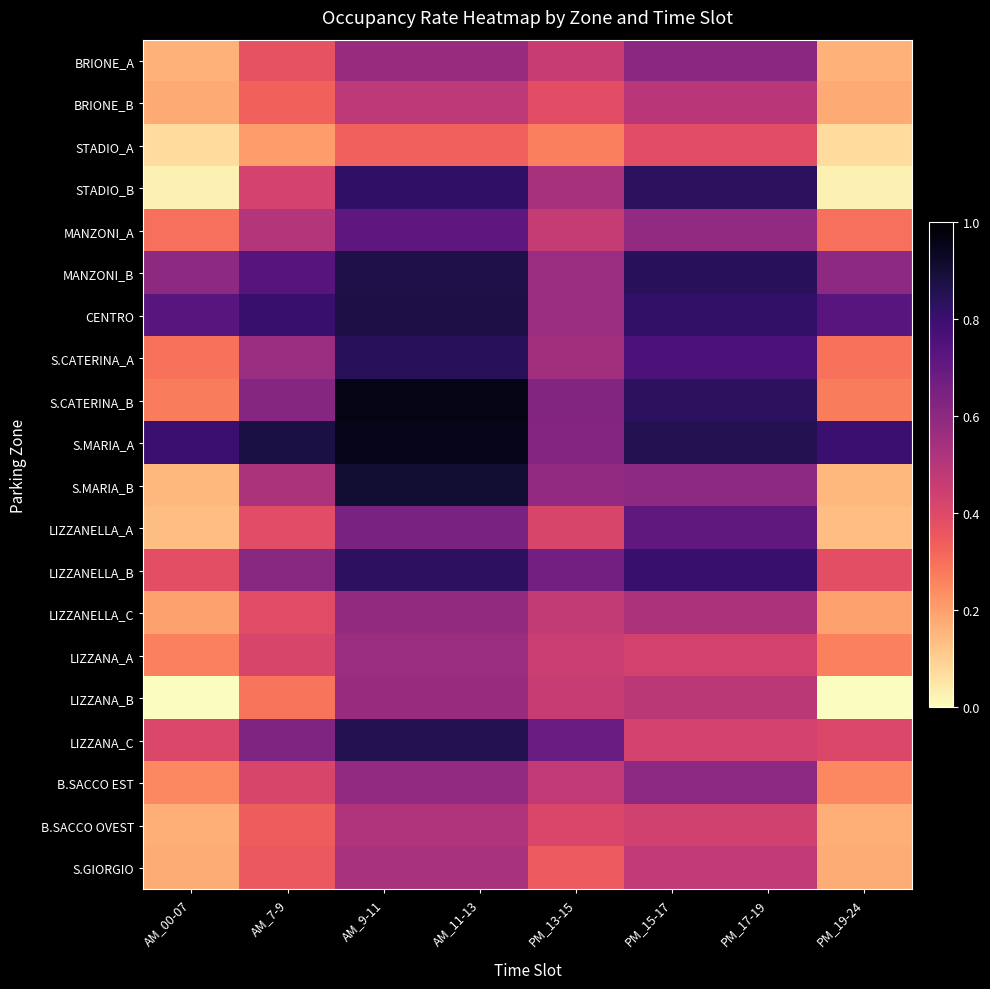

Reading right to left, extract all data points from this chart.

BRIONE_A: PM_19-24=0.2	PM_17-19=0.6	PM_15-17=0.6	PM_13-15=0.5	AM_11-13=0.6	AM_9-11=0.6	AM_7-9=0.4	AM_00-07=0.2
BRIONE_B: PM_19-24=0.2	PM_17-19=0.5	PM_15-17=0.5	PM_13-15=0.4	AM_11-13=0.5	AM_9-11=0.5	AM_7-9=0.3	AM_00-07=0.2
STADIO_A: PM_19-24=0.1	PM_17-19=0.4	PM_15-17=0.4	PM_13-15=0.3	AM_11-13=0.3	AM_9-11=0.3	AM_7-9=0.2	AM_00-07=0.1
STADIO_B: PM_19-24=0.0	PM_17-19=0.8	PM_15-17=0.8	PM_13-15=0.5	AM_11-13=0.8	AM_9-11=0.8	AM_7-9=0.4	AM_00-07=0.0
MANZONI_A: PM_19-24=0.3	PM_17-19=0.6	PM_15-17=0.6	PM_13-15=0.5	AM_11-13=0.7	AM_9-11=0.7	AM_7-9=0.5	AM_00-07=0.3
MANZONI_B: PM_19-24=0.6	PM_17-19=0.8	PM_15-17=0.8	PM_13-15=0.6	AM_11-13=0.9	AM_9-11=0.9	AM_7-9=0.7	AM_00-07=0.6
CENTRO: PM_19-24=0.7	PM_17-19=0.8	PM_15-17=0.8	PM_13-15=0.6	AM_11-13=0.9	AM_9-11=0.9	AM_7-9=0.8	AM_00-07=0.7
S.CATERINA_A: PM_19-24=0.3	PM_17-19=0.8	PM_15-17=0.8	PM_13-15=0.5	AM_11-13=0.8	AM_9-11=0.8	AM_7-9=0.6	AM_00-07=0.3
S.CATERINA_B: PM_19-24=0.3	PM_17-19=0.8	PM_15-17=0.8	PM_13-15=0.6	AM_11-13=1.0	AM_9-11=1.0	AM_7-9=0.6	AM_00-07=0.3
S.MARIA_A: PM_19-24=0.8	PM_17-19=0.9	PM_15-17=0.9	PM_13-15=0.6	AM_11-13=1.0	AM_9-11=1.0	AM_7-9=0.9	AM_00-07=0.8
S.MARIA_B: PM_19-24=0.1	PM_17-19=0.6	PM_15-17=0.6	PM_13-15=0.6	AM_11-13=0.9	AM_9-11=0.9	AM_7-9=0.5	AM_00-07=0.1
LIZZANELLA_A: PM_19-24=0.1	PM_17-19=0.7	PM_15-17=0.7	PM_13-15=0.4	AM_11-13=0.6	AM_9-11=0.6	AM_7-9=0.4	AM_00-07=0.1
LIZZANELLA_B: PM_19-24=0.4	PM_17-19=0.8	PM_15-17=0.8	PM_13-15=0.7	AM_11-13=0.8	AM_9-11=0.8	AM_7-9=0.6	AM_00-07=0.4
LIZZANELLA_C: PM_19-24=0.2	PM_17-19=0.5	PM_15-17=0.5	PM_13-15=0.5	AM_11-13=0.6	AM_9-11=0.6	AM_7-9=0.4	AM_00-07=0.2
LIZZANA_A: PM_19-24=0.3	PM_17-19=0.4	PM_15-17=0.4	PM_13-15=0.5	AM_11-13=0.6	AM_9-11=0.6	AM_7-9=0.4	AM_00-07=0.3
LIZZANA_B: PM_19-24=0.0	PM_17-19=0.5	PM_15-17=0.5	PM_13-15=0.5	AM_11-13=0.6	AM_9-11=0.6	AM_7-9=0.3	AM_00-07=0.0
LIZZANA_C: PM_19-24=0.4	PM_17-19=0.4	PM_15-17=0.4	PM_13-15=0.7	AM_11-13=0.9	AM_9-11=0.9	AM_7-9=0.6	AM_00-07=0.4
B.SACCO EST: PM_19-24=0.2	PM_17-19=0.6	PM_15-17=0.6	PM_13-15=0.5	AM_11-13=0.6	AM_9-11=0.6	AM_7-9=0.4	AM_00-07=0.2
B.SACCO OVEST: PM_19-24=0.2	PM_17-19=0.4	PM_15-17=0.4	PM_13-15=0.4	AM_11-13=0.5	AM_9-11=0.5	AM_7-9=0.3	AM_00-07=0.2
S.GIORGIO: PM_19-24=0.2	PM_17-19=0.5	PM_15-17=0.5	PM_13-15=0.3	AM_11-13=0.5	AM_9-11=0.5	AM_7-9=0.4	AM_00-07=0.2